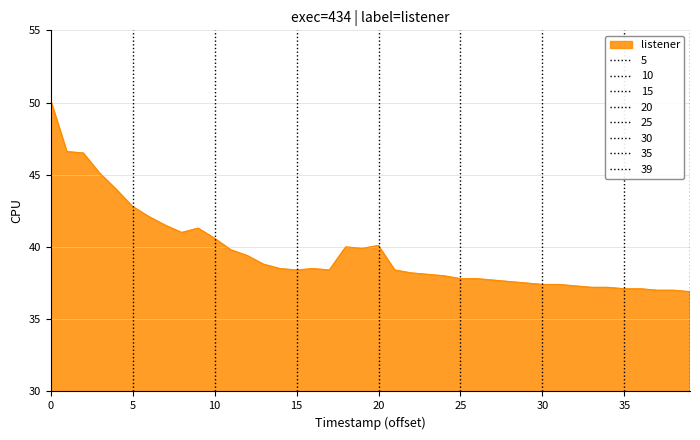

Is it true that the value at 11 is 20.3?

False